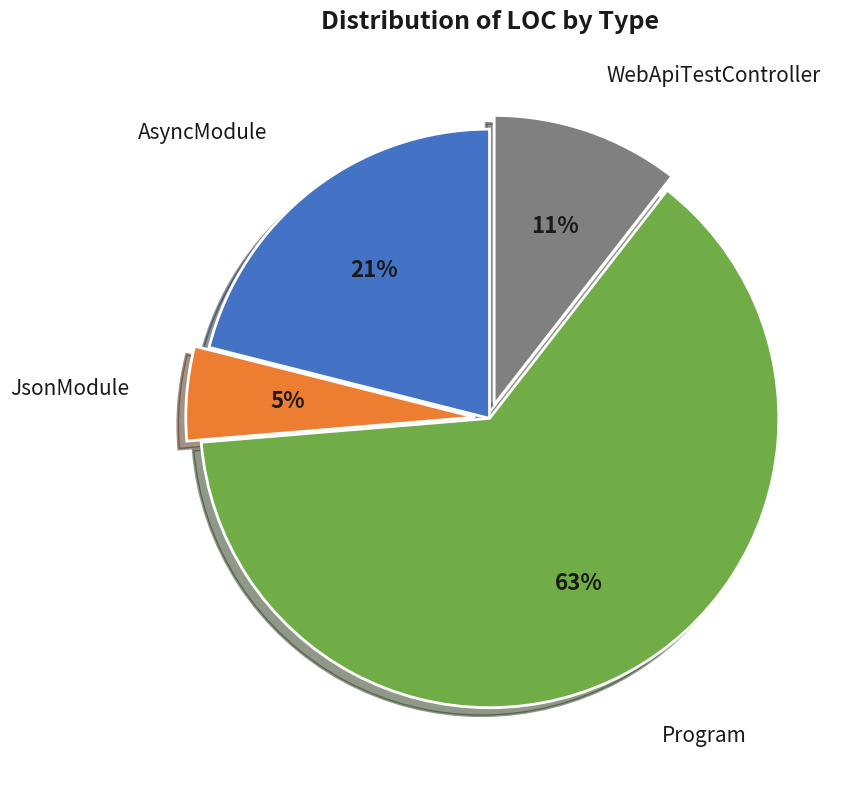

To the nearest percent, what is the average slice percentage?

25%